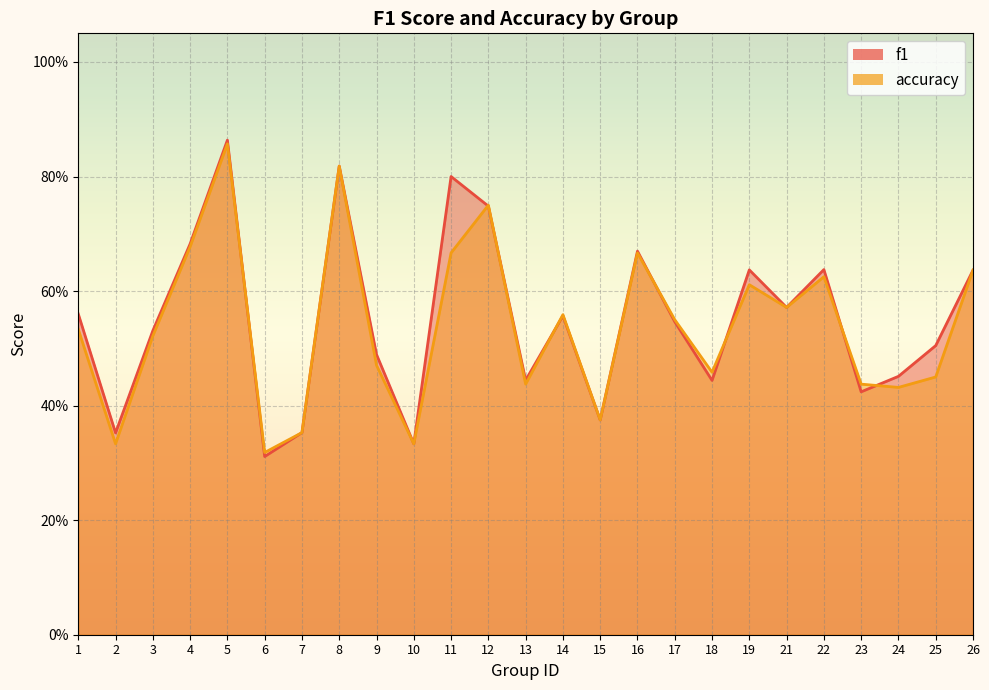

Which series ends up on top after the final intersection of f1 and accuracy?

f1